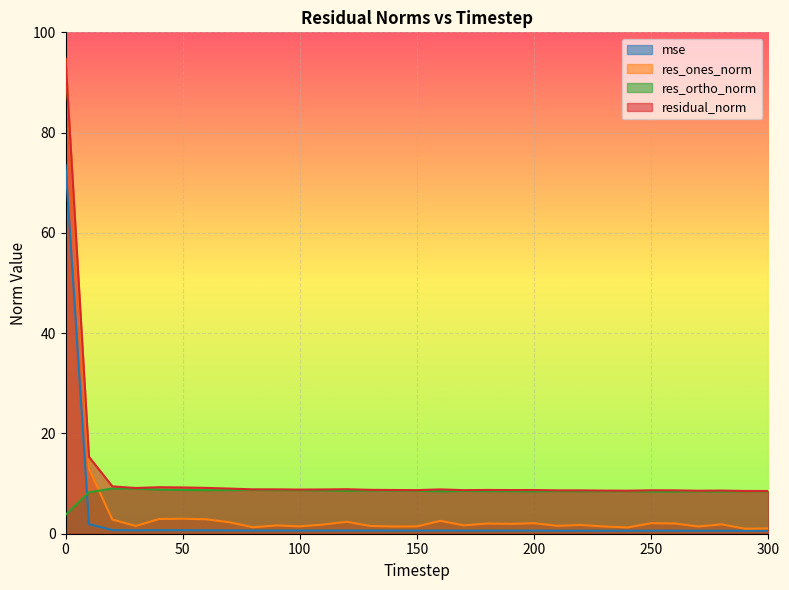

What is the highest value of the res_ortho_norm series?

9.0